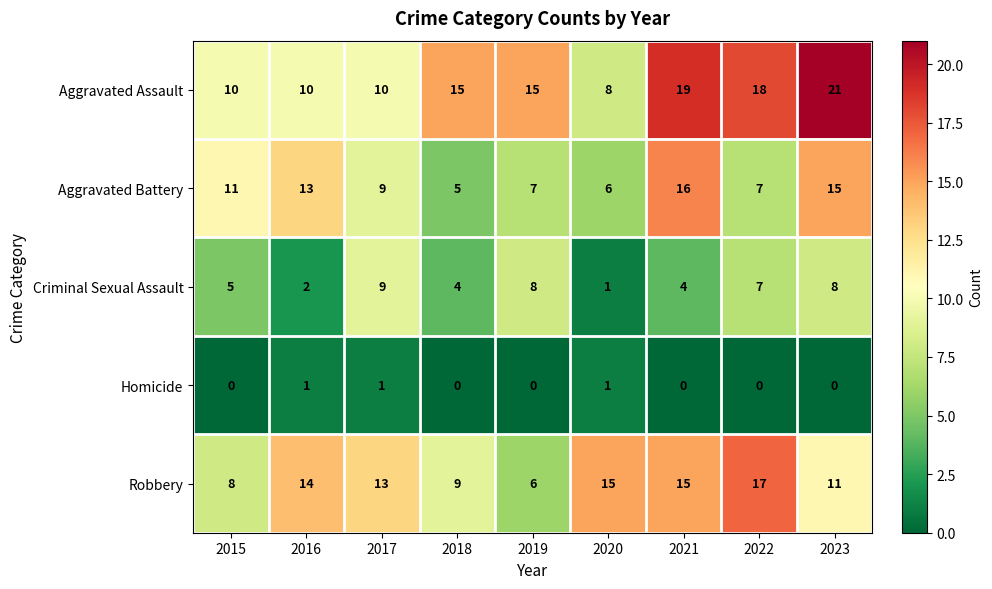

What value does the Criminal Sexual Assault series have at 2021?

4